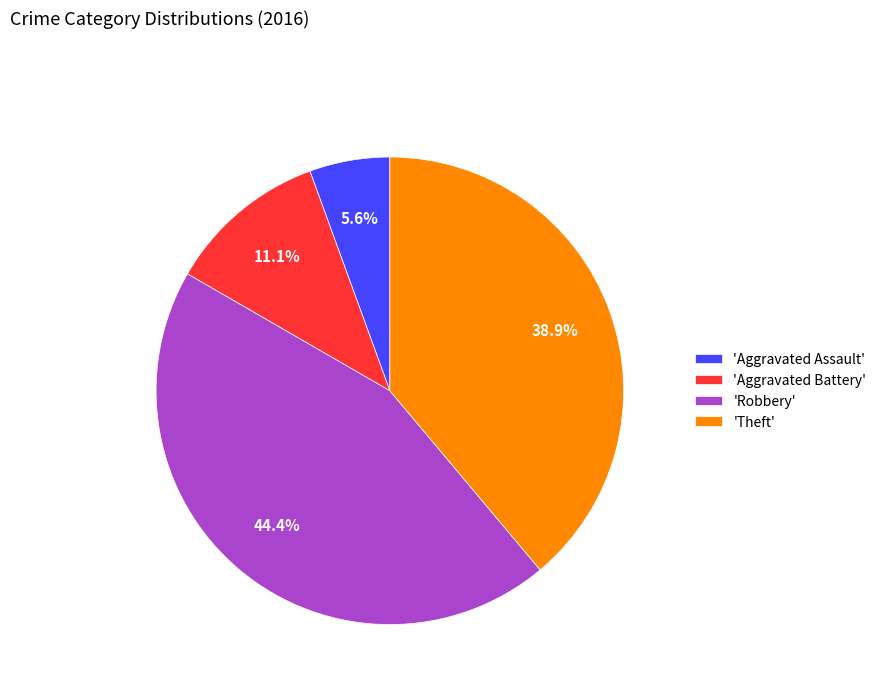

Do 'Theft' and 'Robbery' together represent more than half of the pie?

Yes